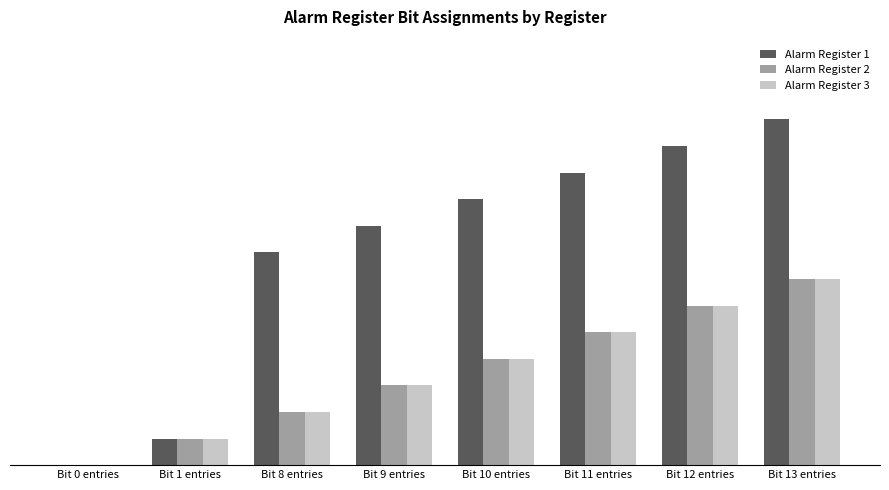

Are the bars horizontal?

No